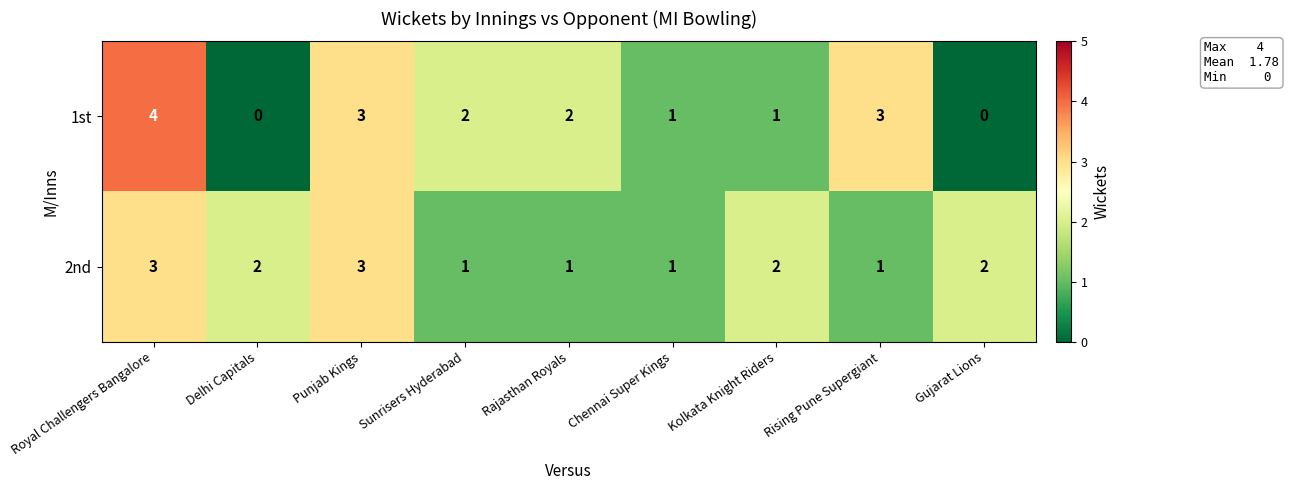

The value of 1st at Rajasthan Royals is 3. True or false?

False